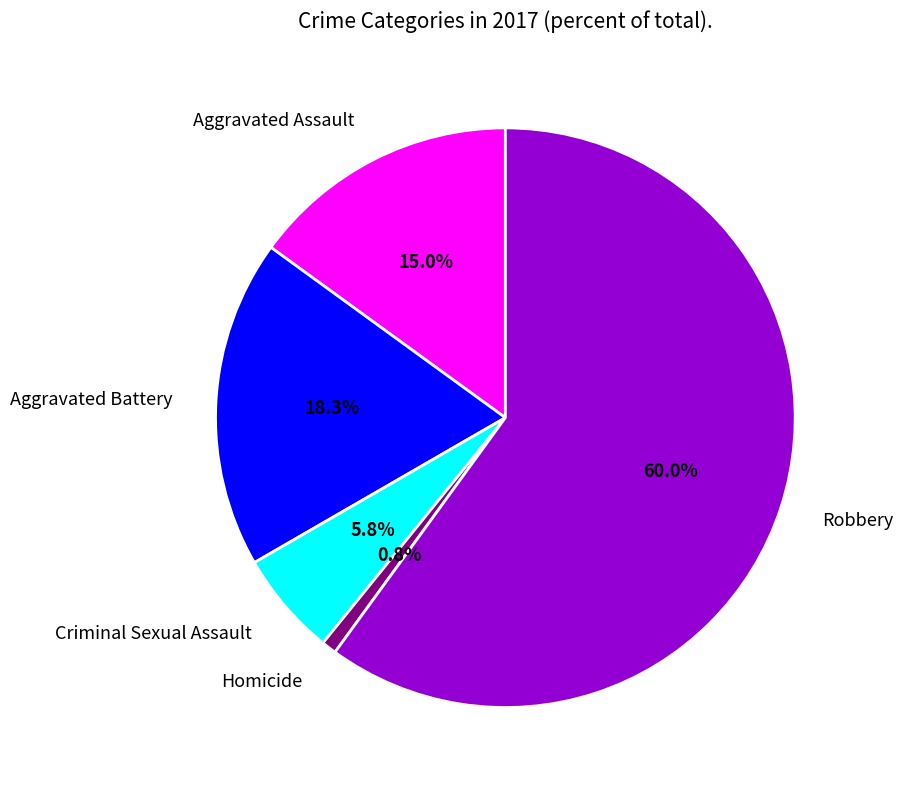

Between Robbery and Criminal Sexual Assault, which is larger?

Robbery